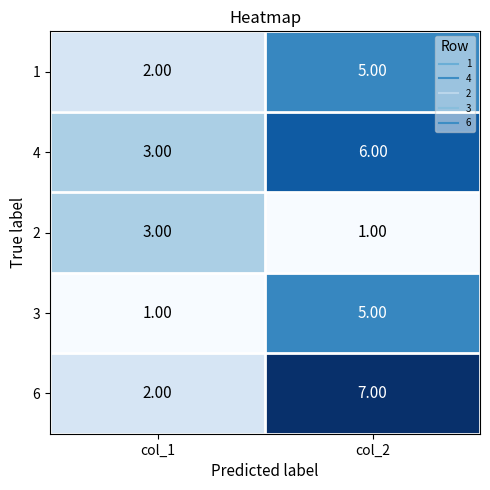

What is the average value of the 1 series?

4